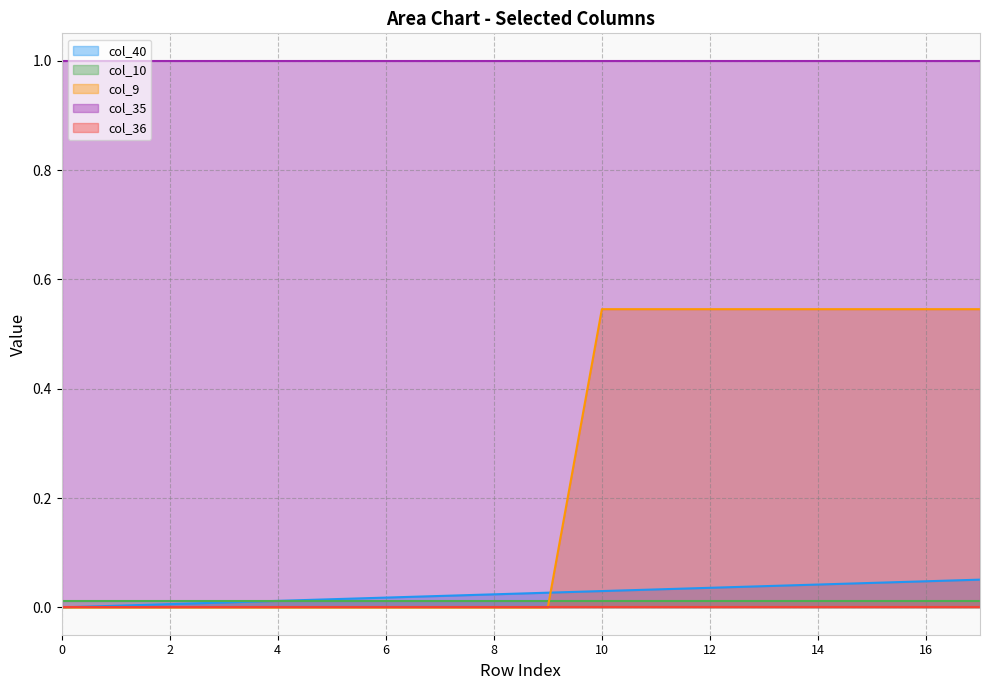

What is the sum of all col_9 values?

4.4